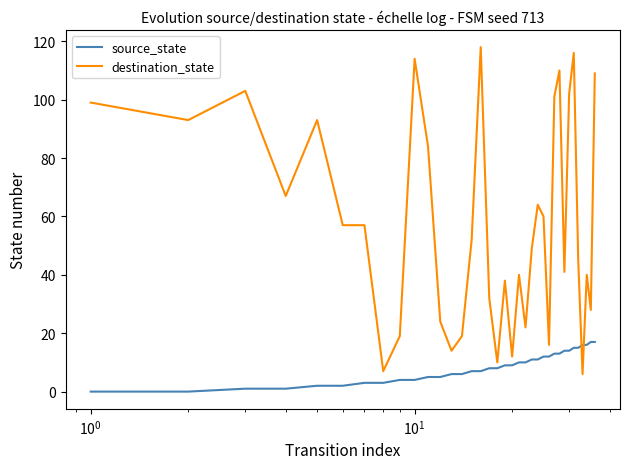

List the series in order of their overall mean, highest first.

destination_state, source_state